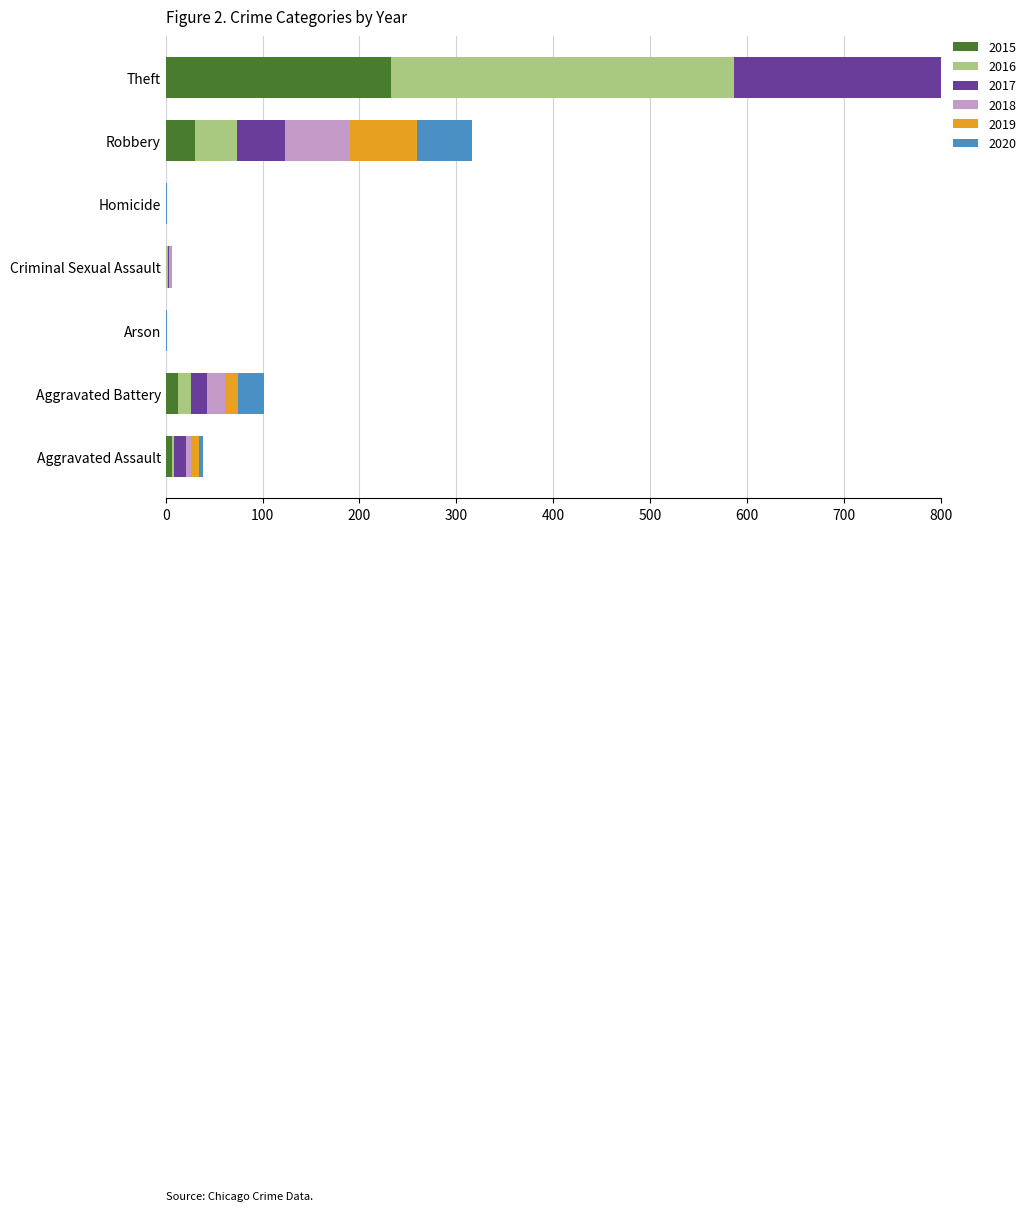

What is the difference between the maximum and second lowest values in the 2016 series?

354